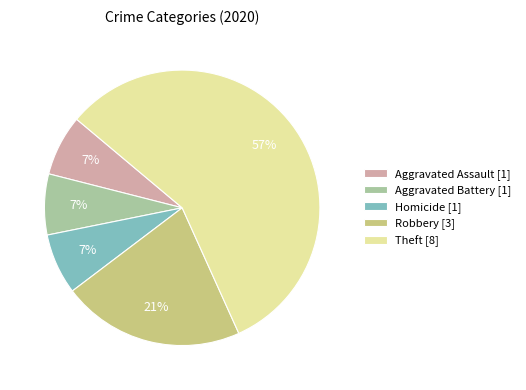

Which slice represents more than half of the pie?

Theft [8]